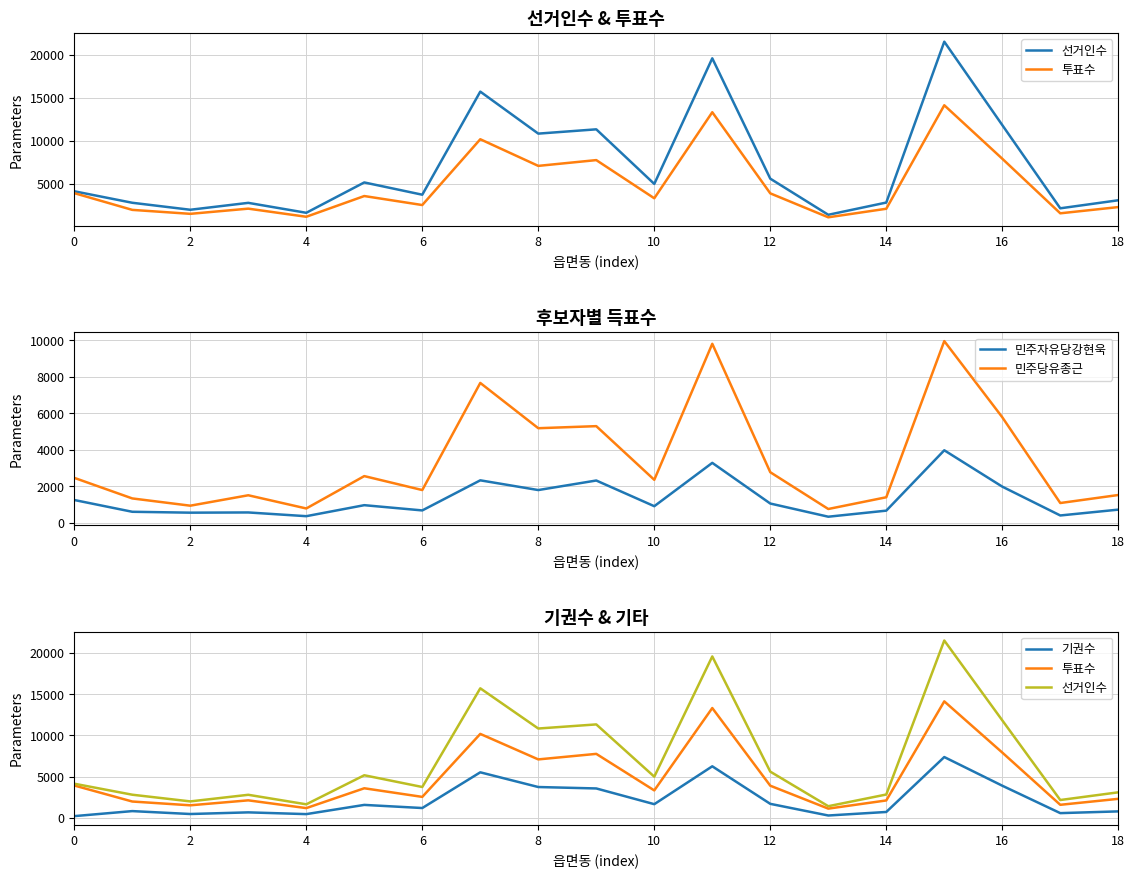

True or false: 투표수 and 기권수 cross at least once.

False